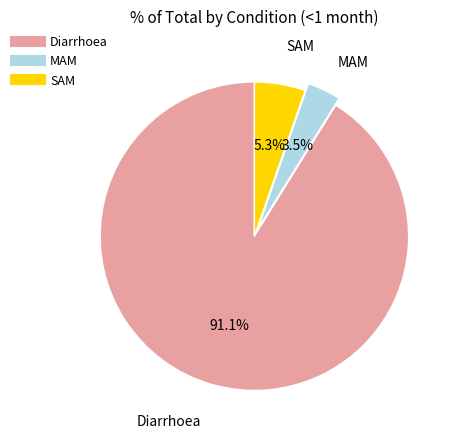

Which category has the biggest portion of the pie?

Diarrhoea